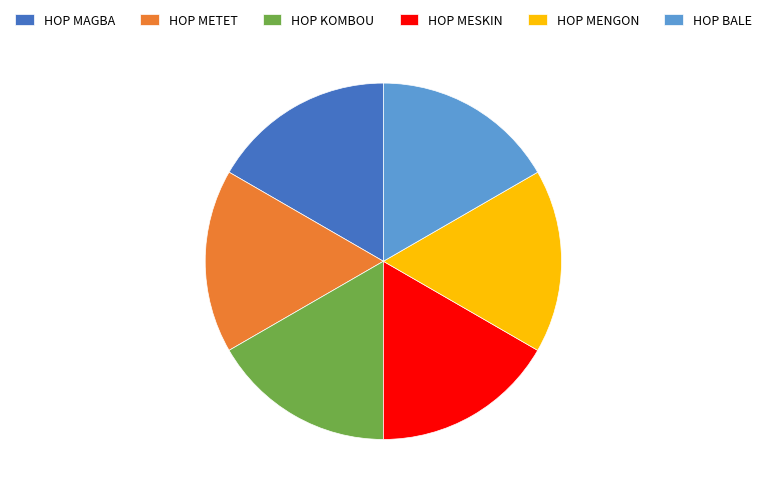

Do HOP MAGBA and HOP MENGON together represent more than half of the pie?

No